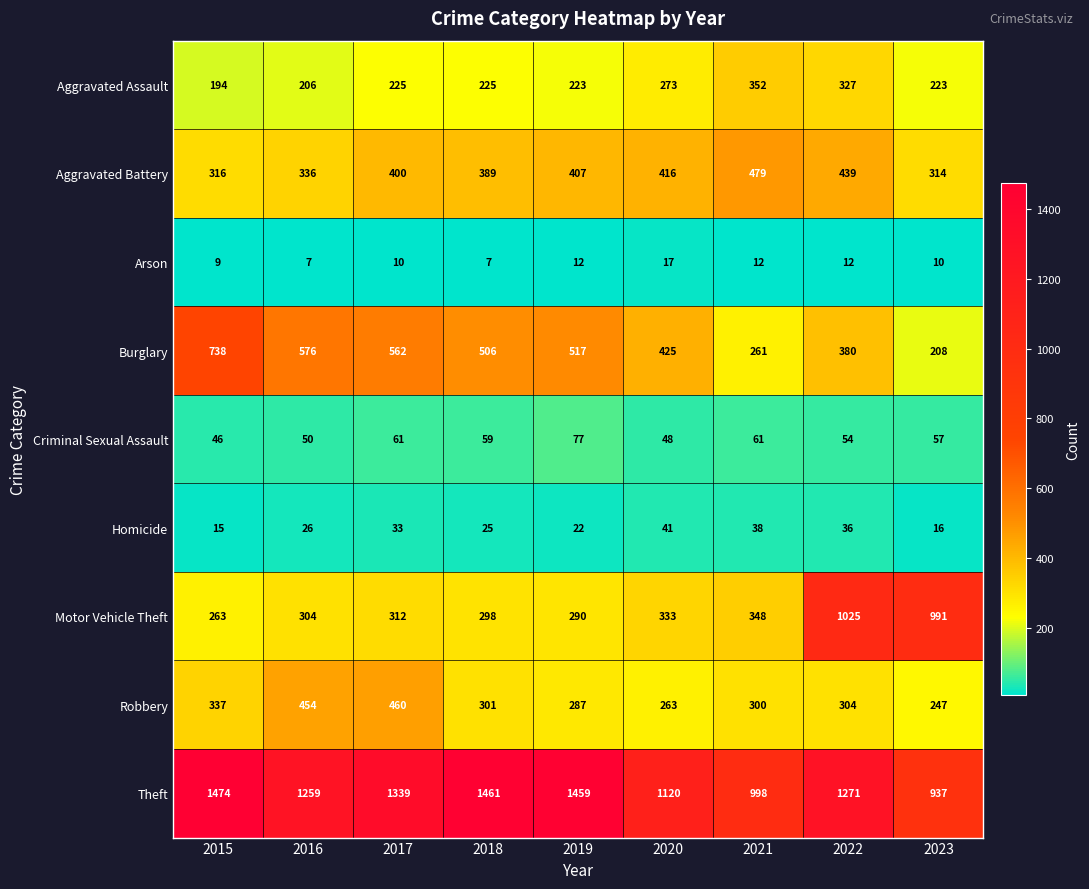

What is the difference between the maximum and minimum values in the Burglary series?

530